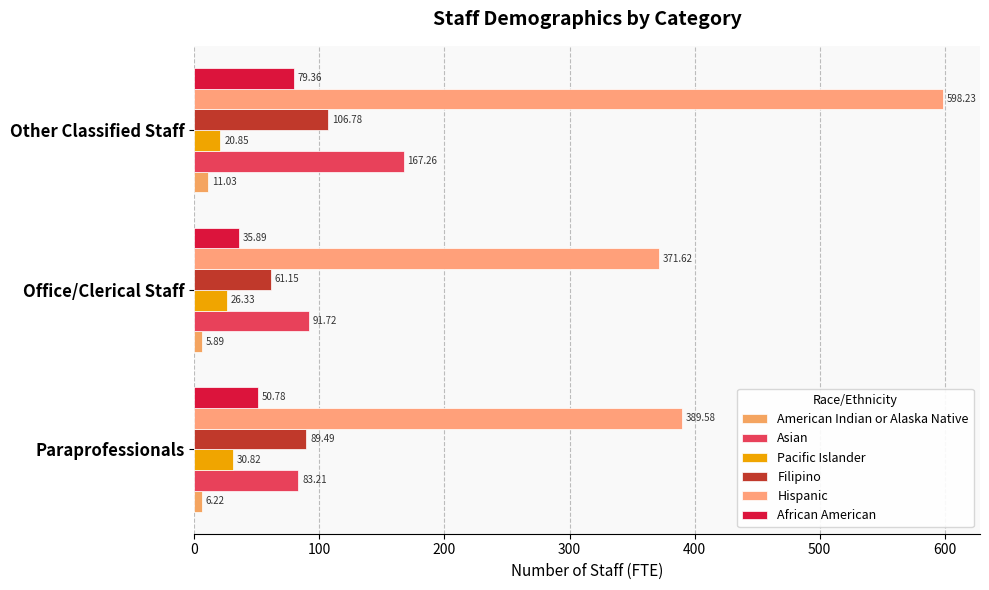

Which category has the lowest value across all series?

Office/Clerical Staff